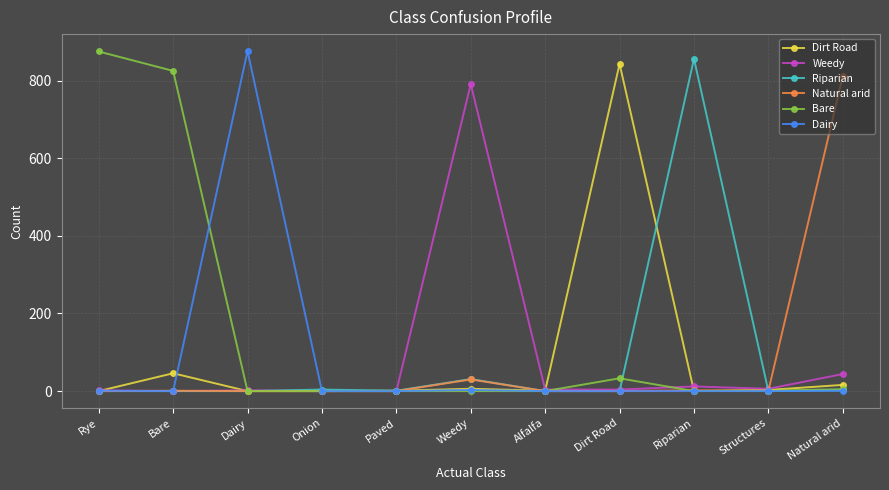

How many series are shown in this chart?

6